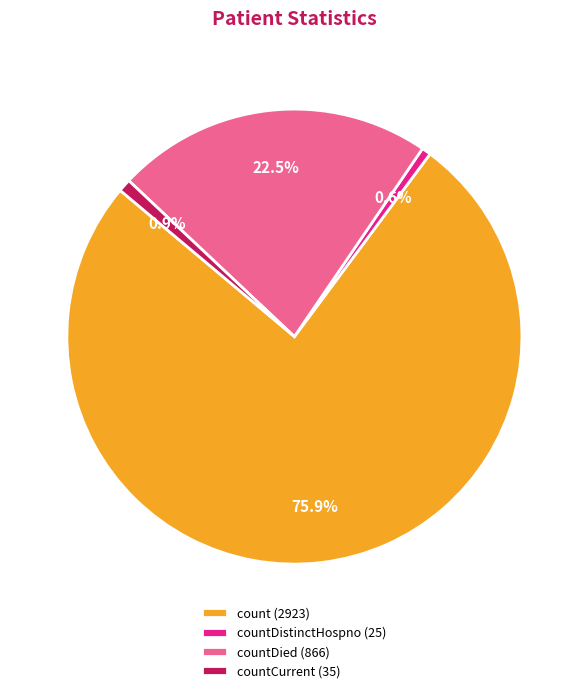

Which category accounts for the majority?

count (2923)